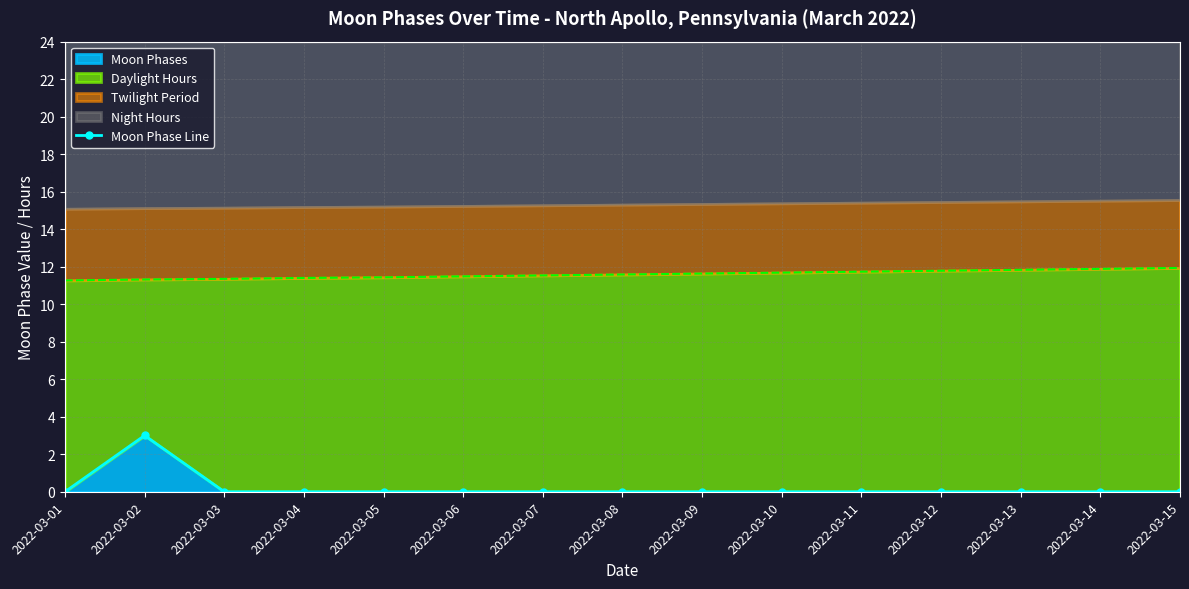

Where is the first local maximum?

2022-03-02